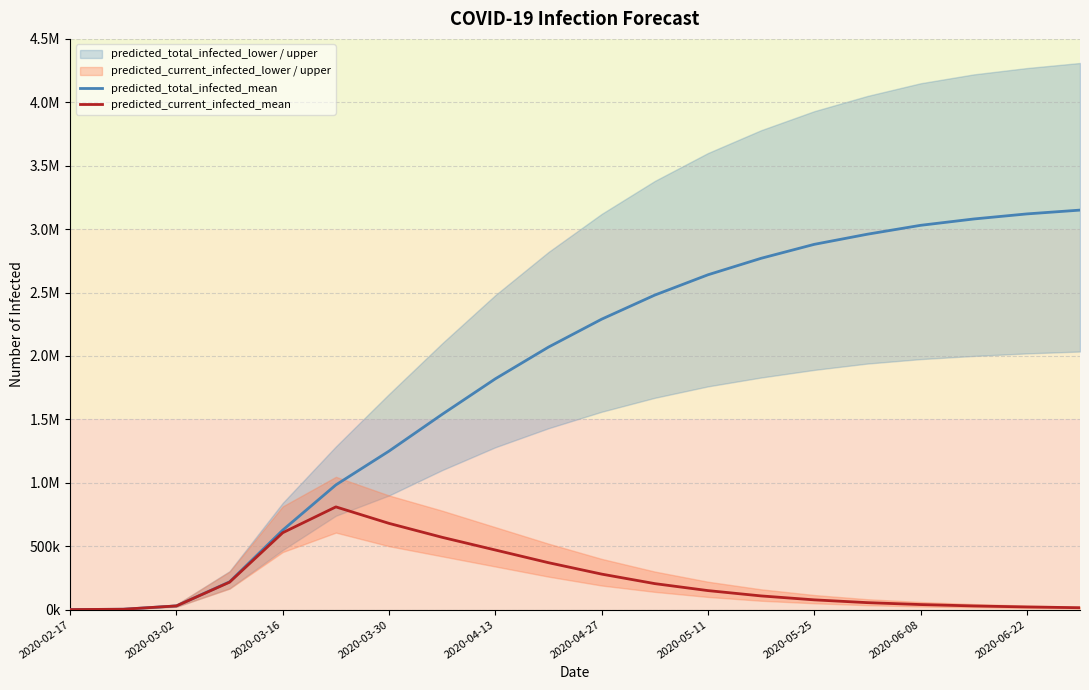

The predicted_total_infected_mean series shows 2290000 at 2020-04-27. True or false?

True